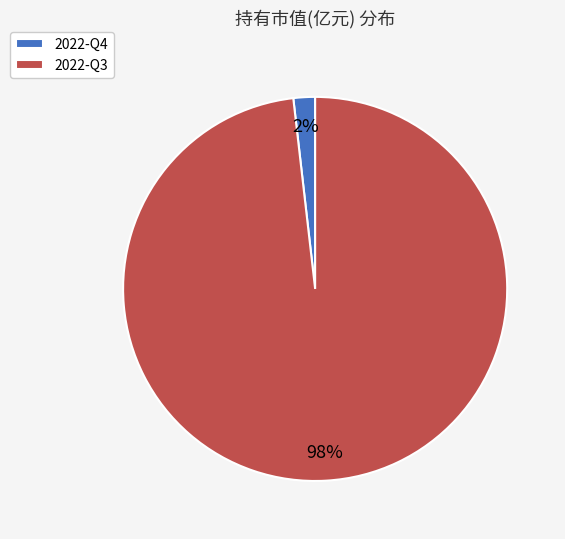

What is the largest slice in the pie chart?

2022-Q3